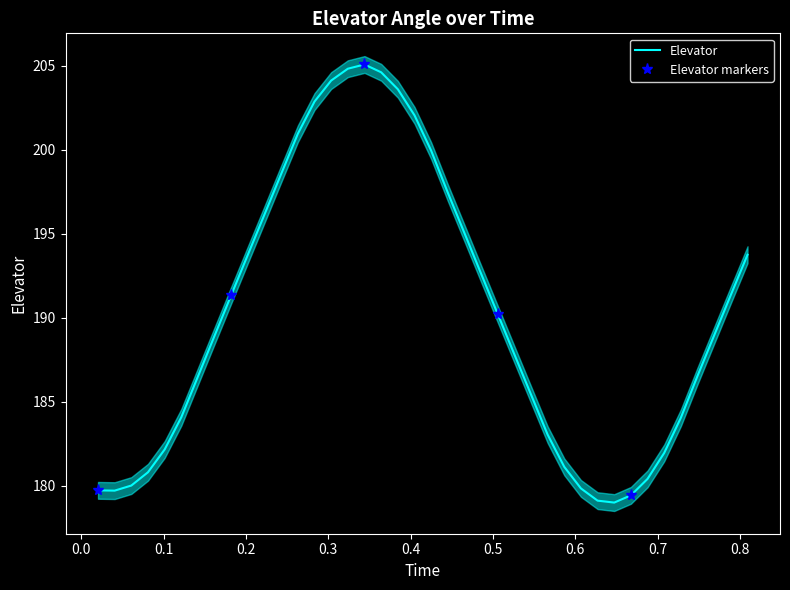

What is the highest value of the Elevator series?

205.1